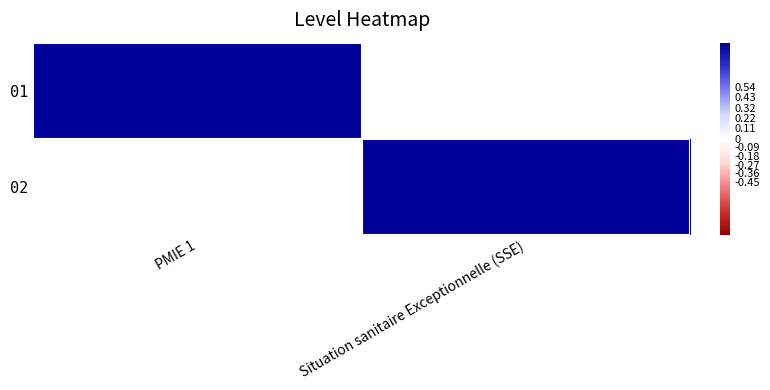

Which series has the widest spread of values?

01